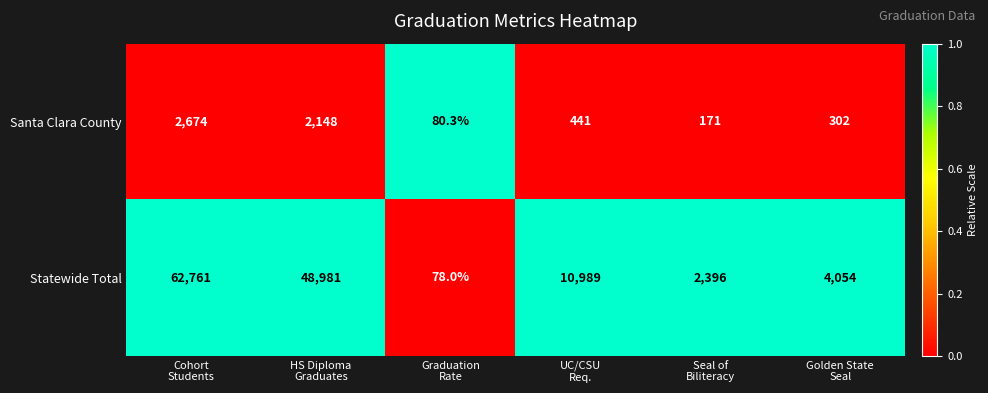

Between Graduation
Rate and Seal of
Biliteracy, which series saw the biggest shift?

Statewide Total